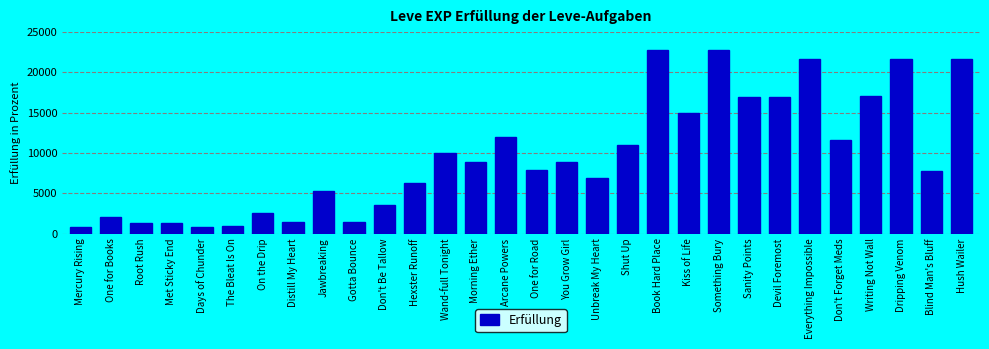

What is the change in value from Jawbreaking to One for Road?

+2660